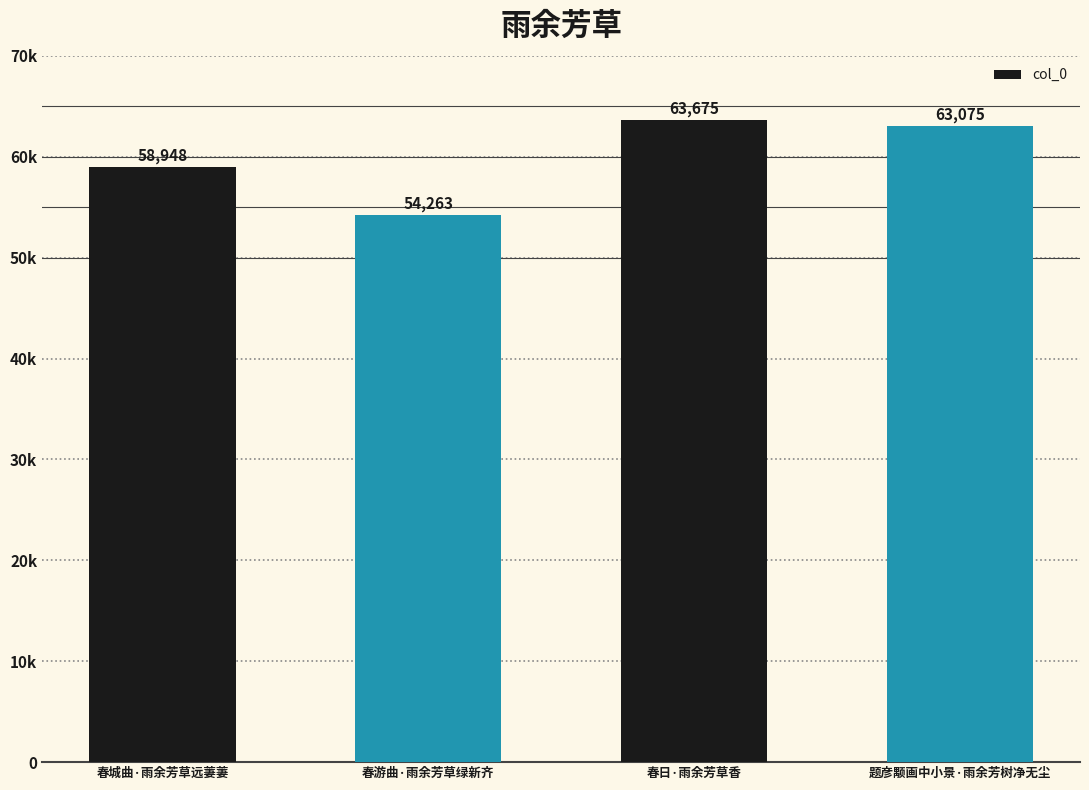

Reading right to left, extract all data points from this chart.

63075	63675	54263	58948